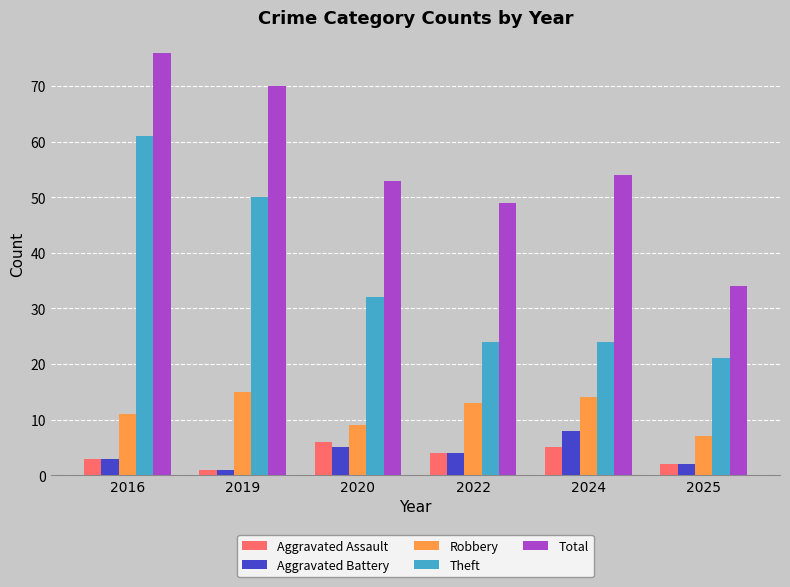

What is the average value of the Aggravated Battery series?

4